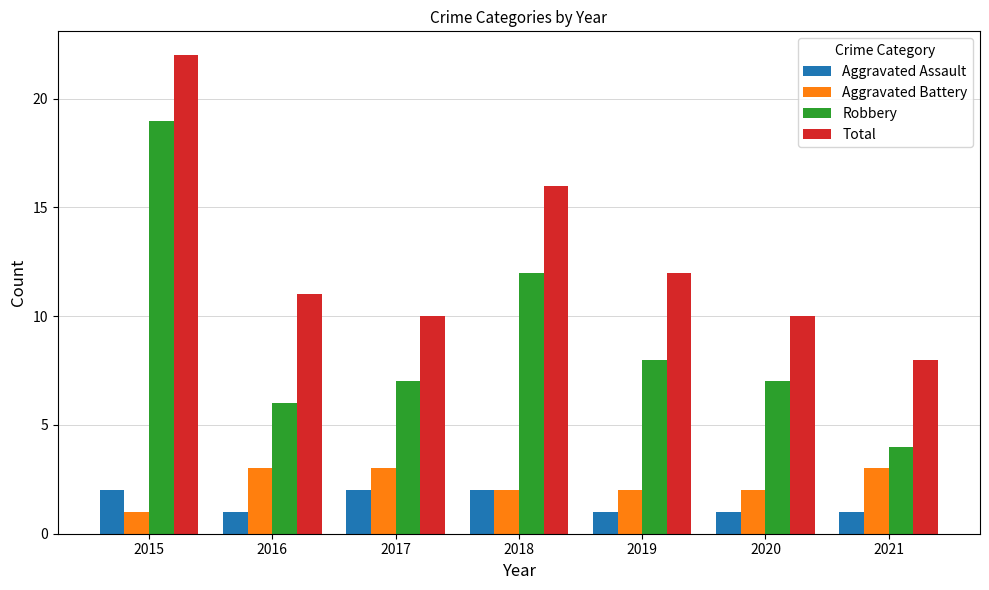

What is the total value across all series at 2016?

21